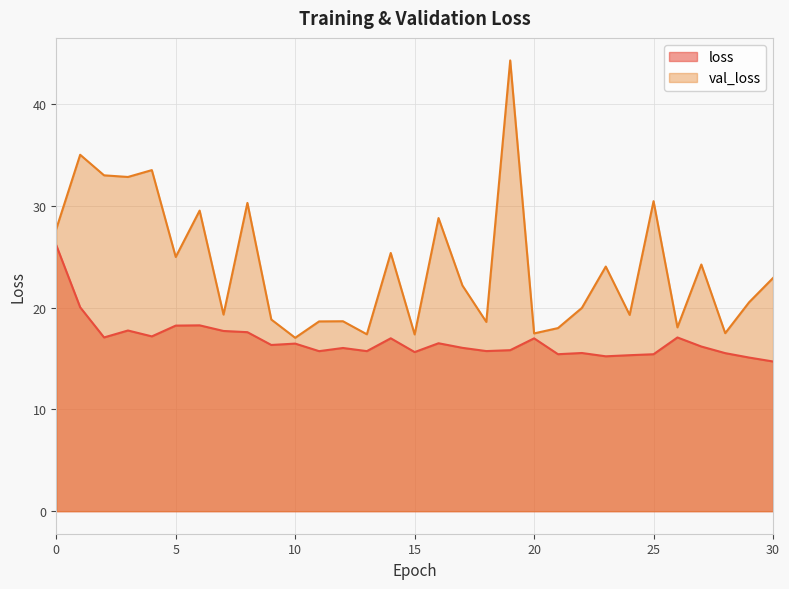

How many lines are shown in the chart?

2